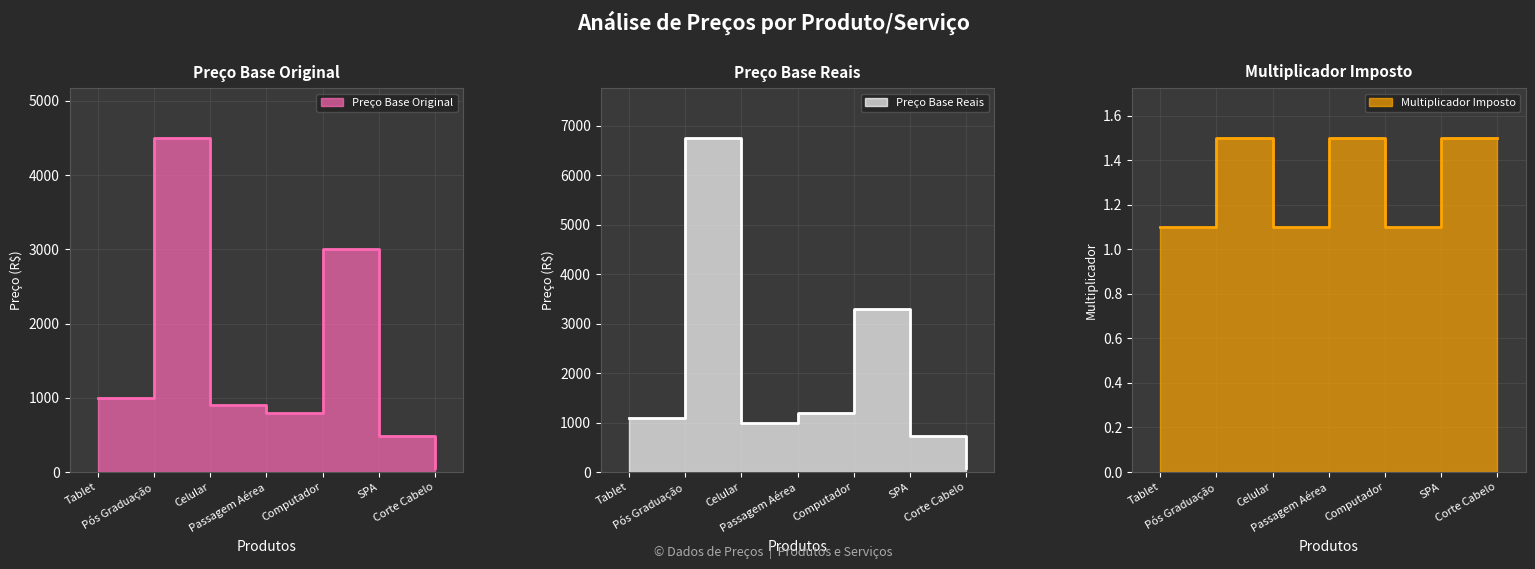

Rank the series by their average value, from highest to lowest.

Preço Base Reais line, Preço Base Original line, Multiplicador Imposto line